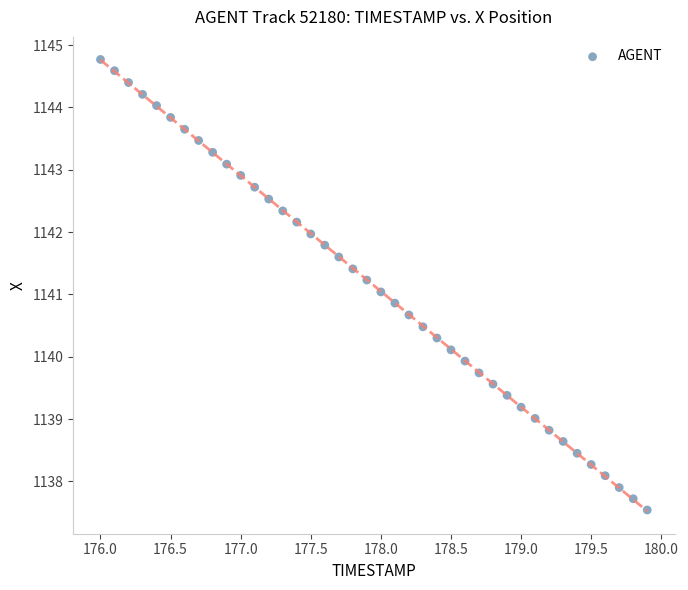

What is the range of X values (max minus min)?

3.9